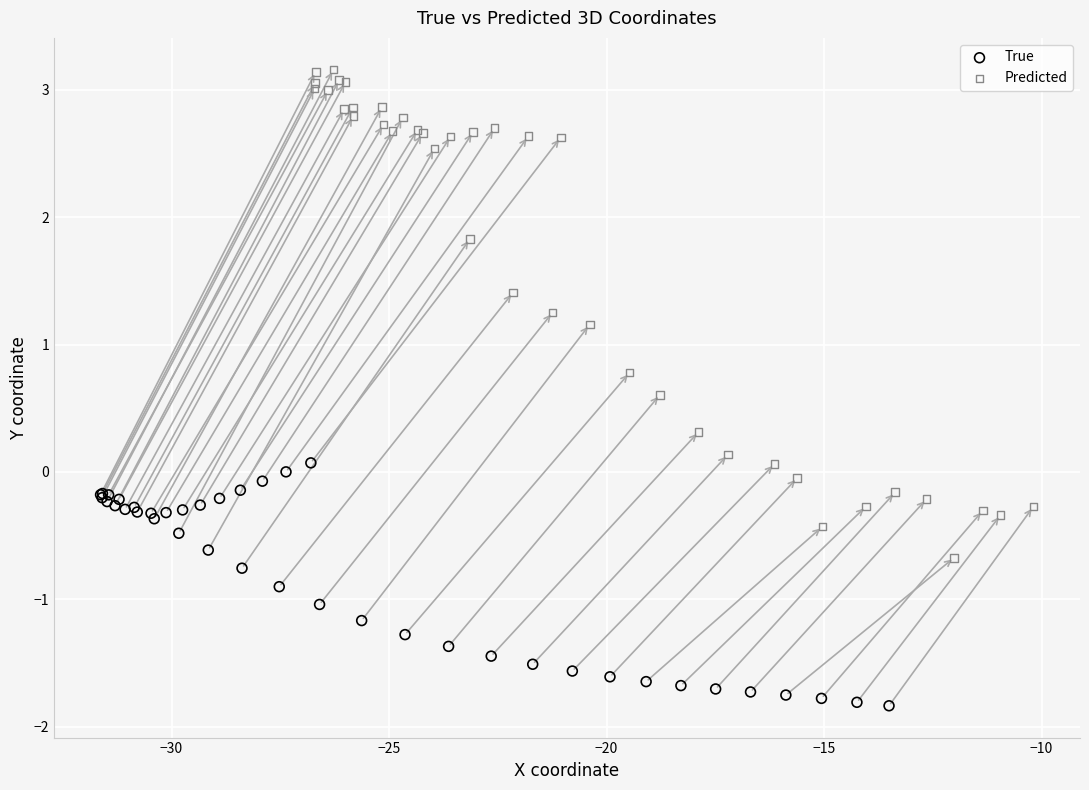

Which series contains the highest Y value?

Predicted